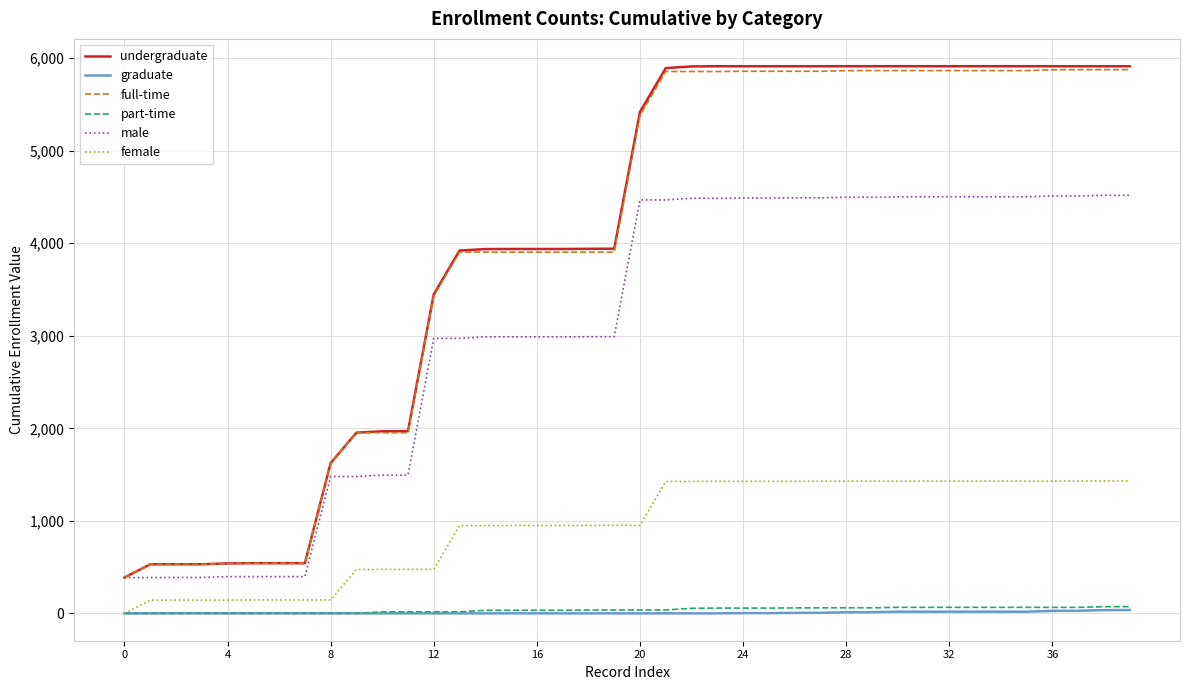

True or false: undergraduate and graduate cross at least once.

False